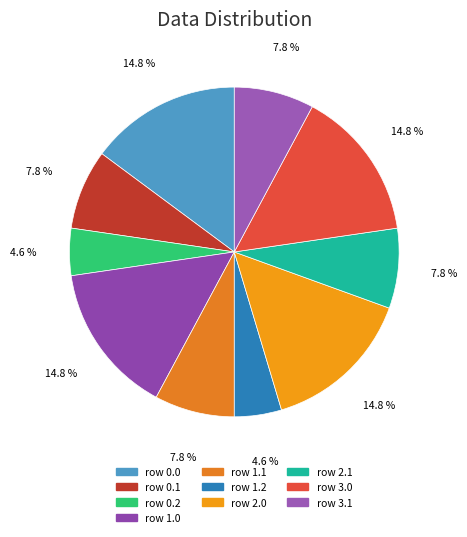

How many segments does this pie chart have?

10